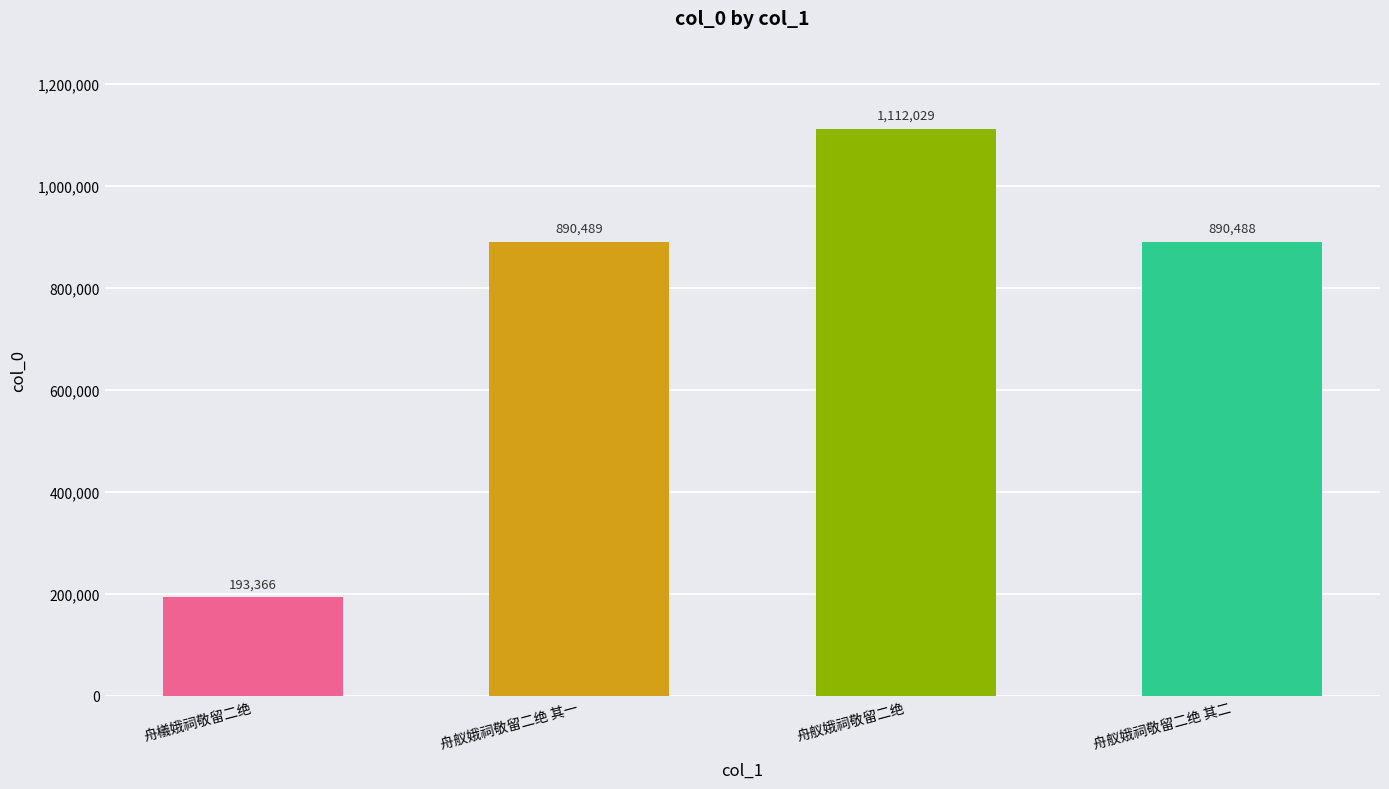

Does the chart contain stacked bars?

No